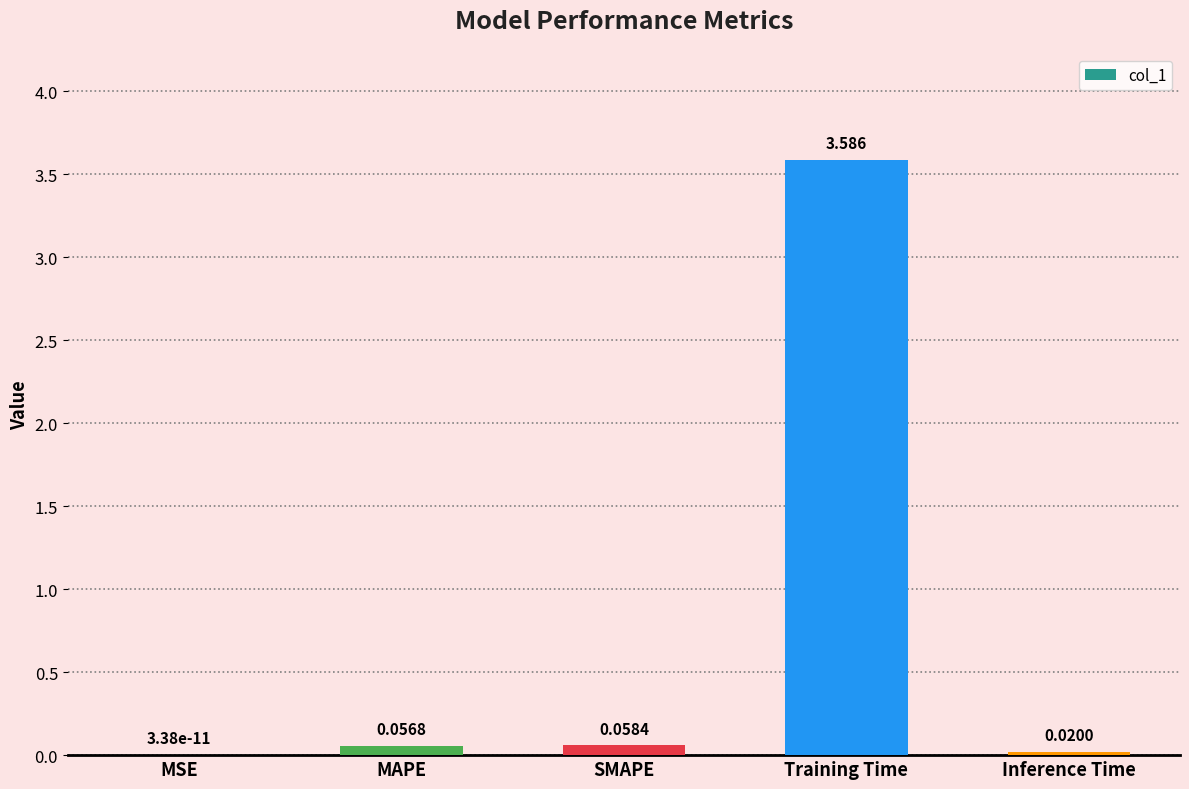

Count the number of data series in this chart.

1